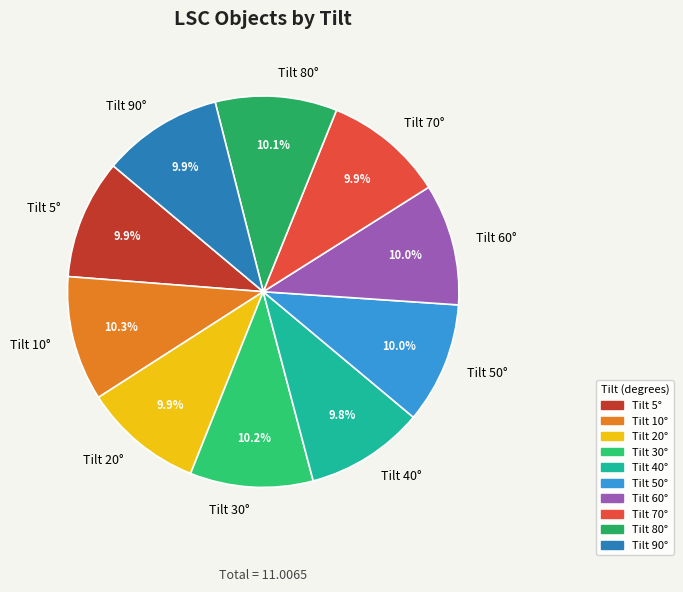

How much of the chart is everything except Tilt 80°?

89.9%